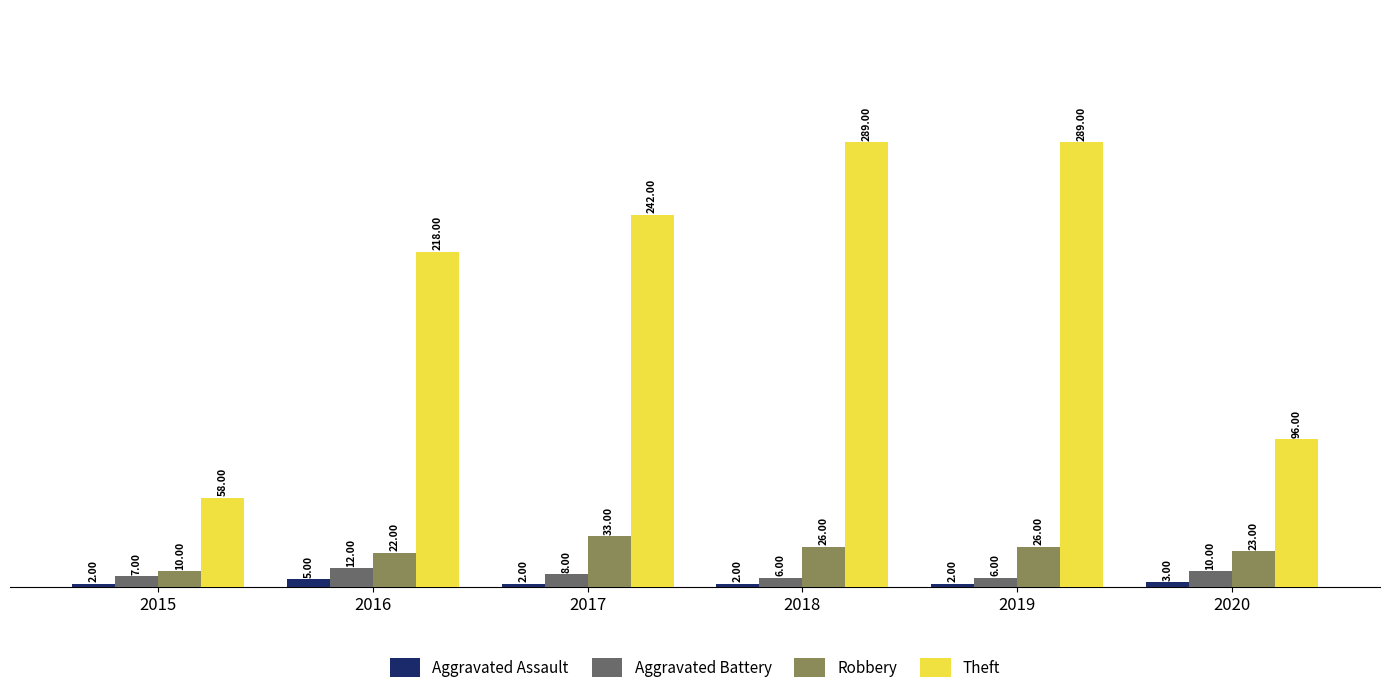

What is the difference between the second highest and second lowest values in the Theft series?

193